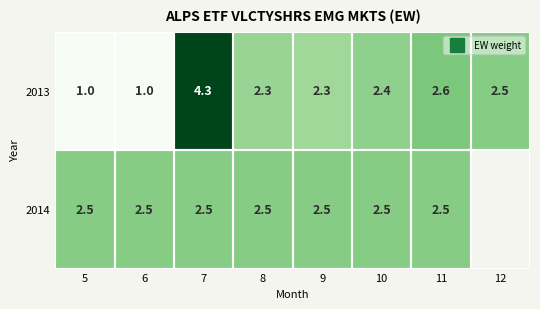

What is the difference between the second highest and second lowest values in the 2013 series?

1.6